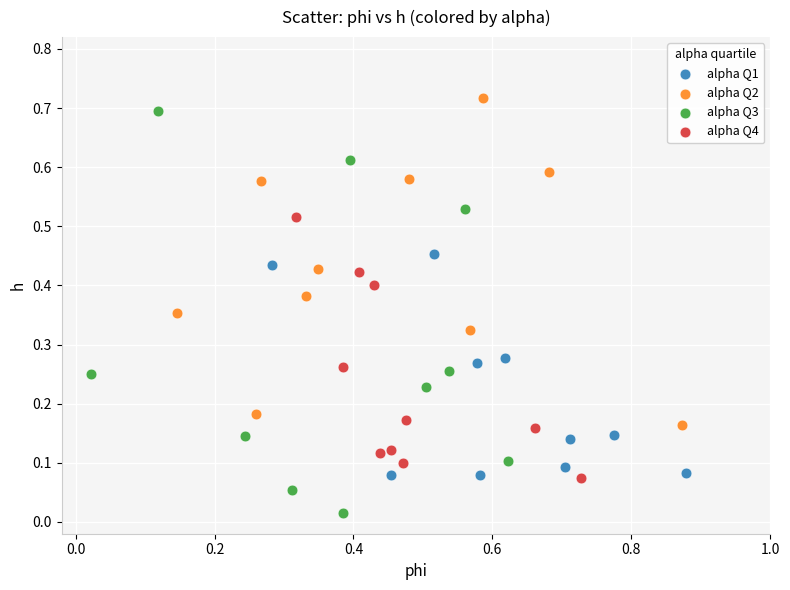

Which series reaches the minimum Y coordinate?

alpha Q3